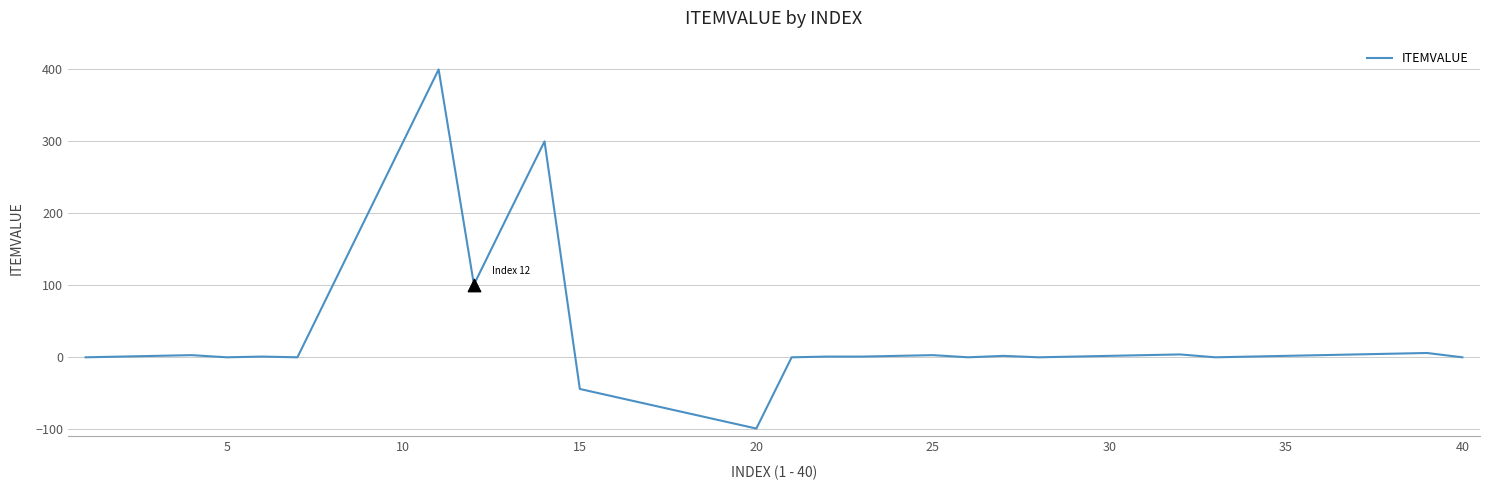

What is the minimum value shown in the chart?

-99